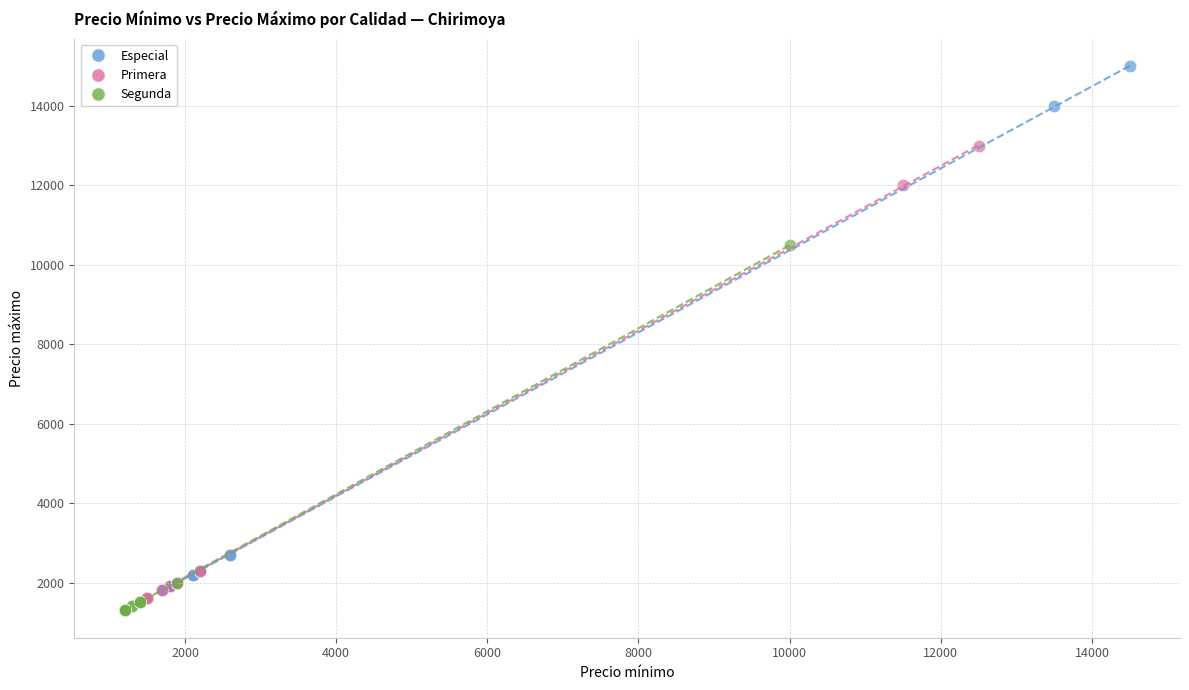

Which series reaches the maximum Y coordinate?

Especial